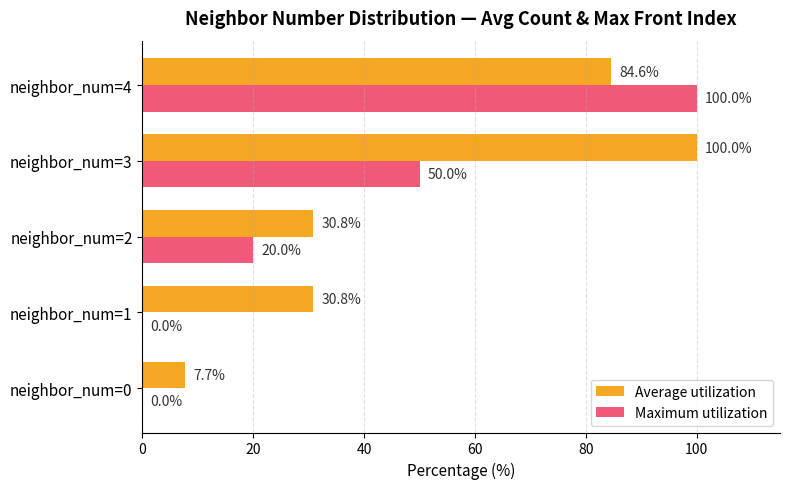

Between neighbor_num=2 and neighbor_num=4, which series saw the biggest shift?

Maximum utilization